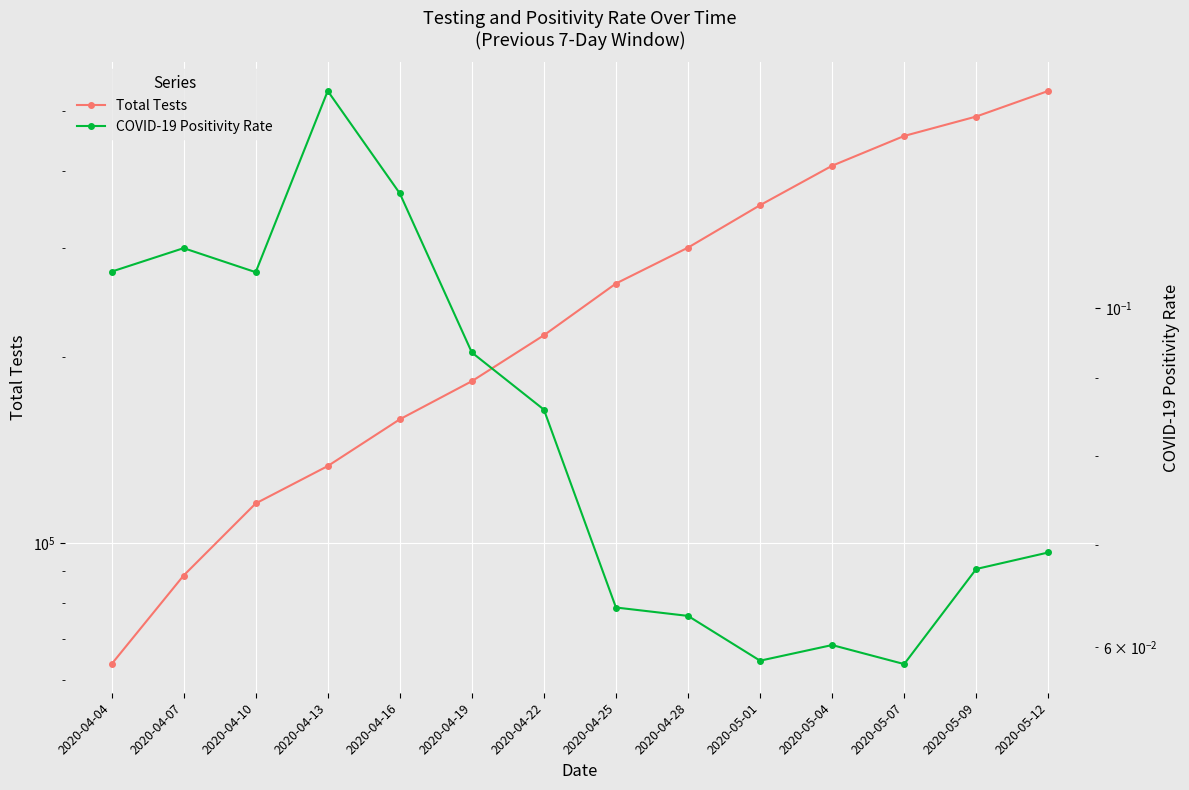

Between 2020-04-10 and 2020-04-25, which series saw the biggest shift?

Total Tests